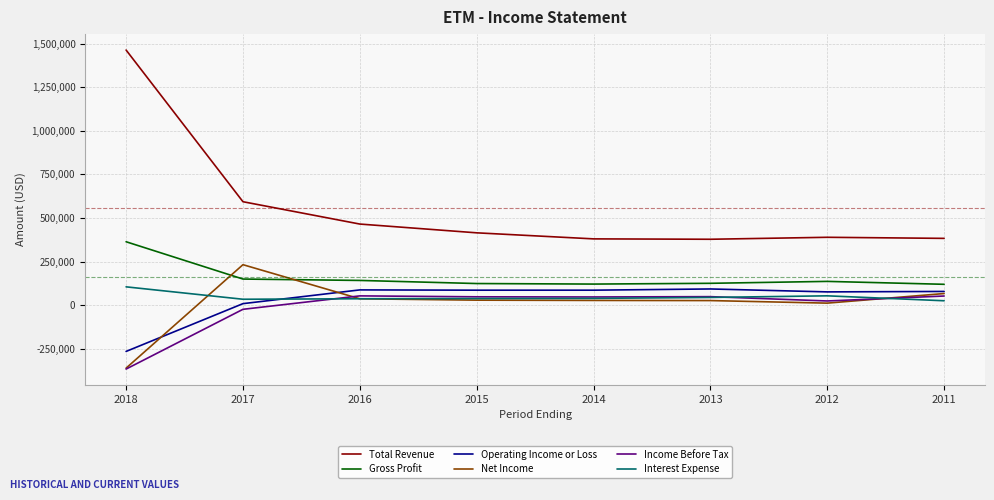

True or false: Income Before Tax and Gross Profit intersect in this chart.

False